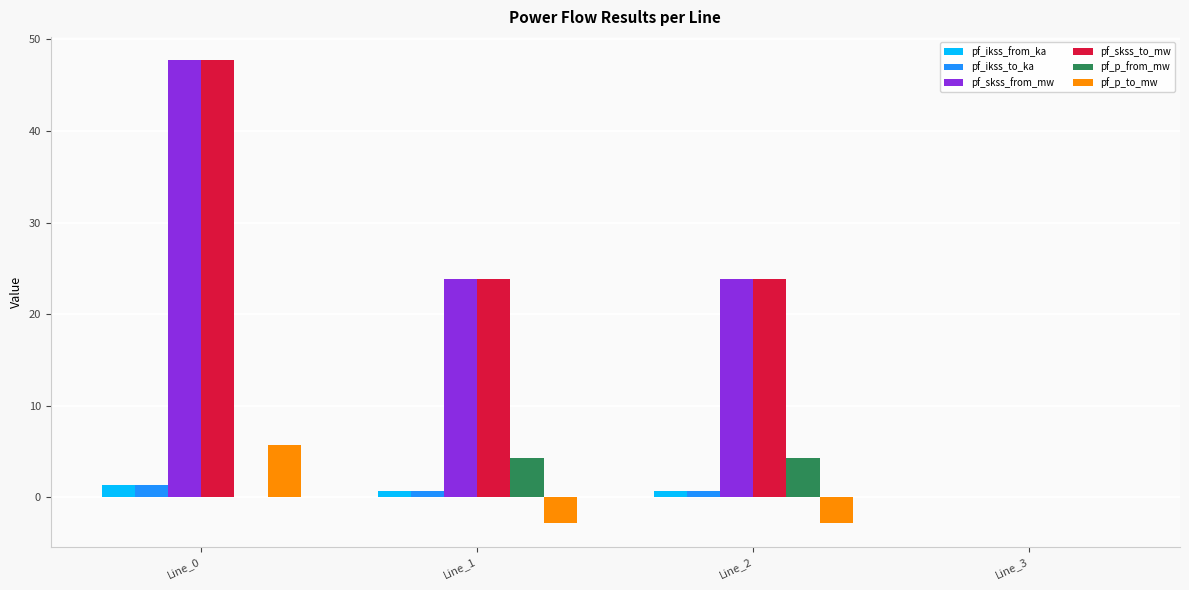

What is the sum of all pf_skss_from_mw values?

95.5